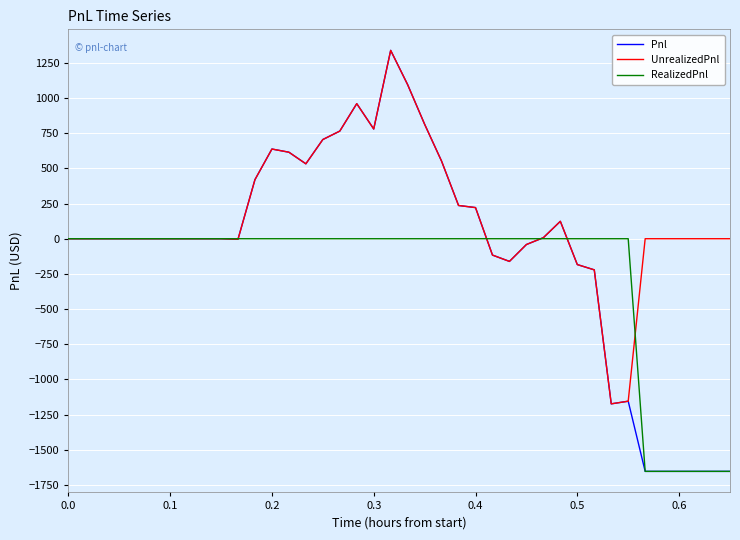

After their last crossing, which series has the higher values: RealizedPnl or UnrealizedPnl?

UnrealizedPnl